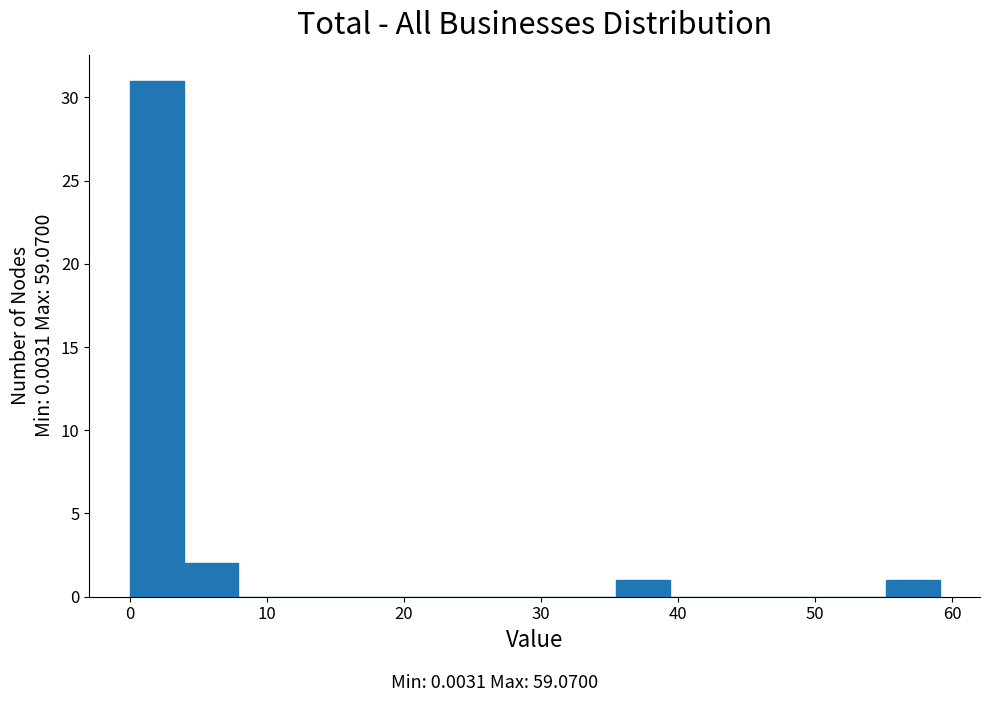

Around what value on the x-axis is the tallest bar? Give the approximate position of its centre, as read against the axis.

2